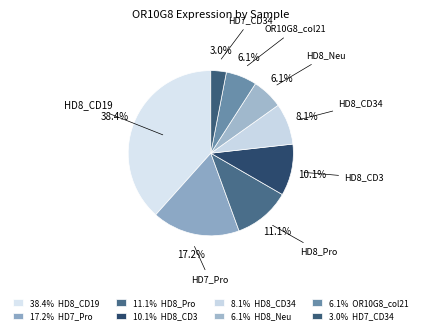

To the nearest percent, what is the difference between the largest and smallest slice percentages?

35%